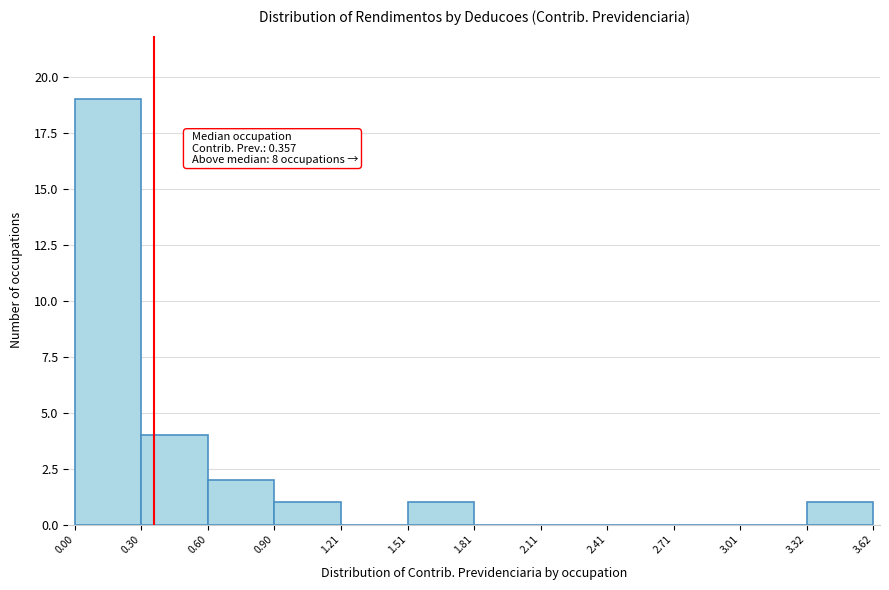

Which range on the x-axis has the tallest bar?

0.00 to 0.30